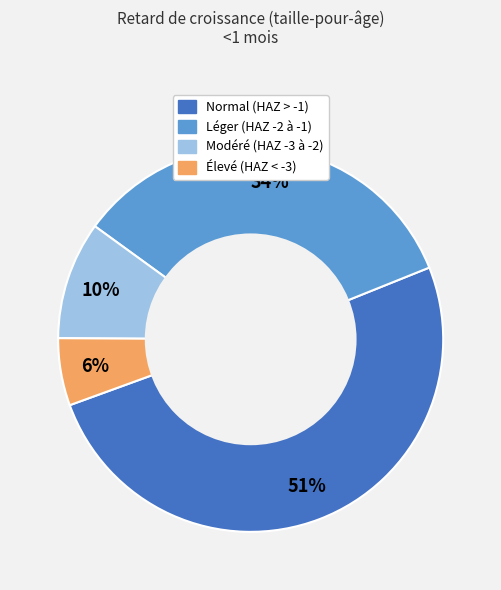

Count the number of slices in the pie.

4